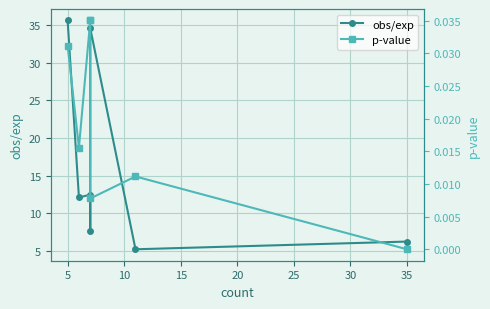

Is the value of p-value at 5 greater than the value of obs/exp at 35?

No